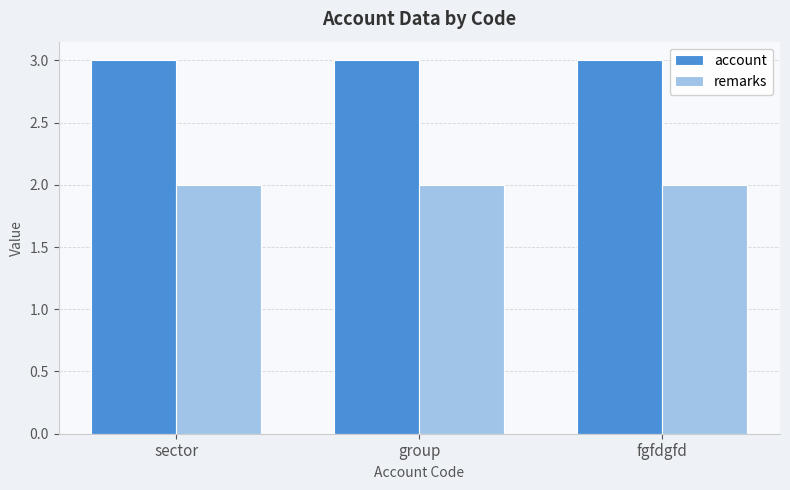

What is the total value across all series at group?

5